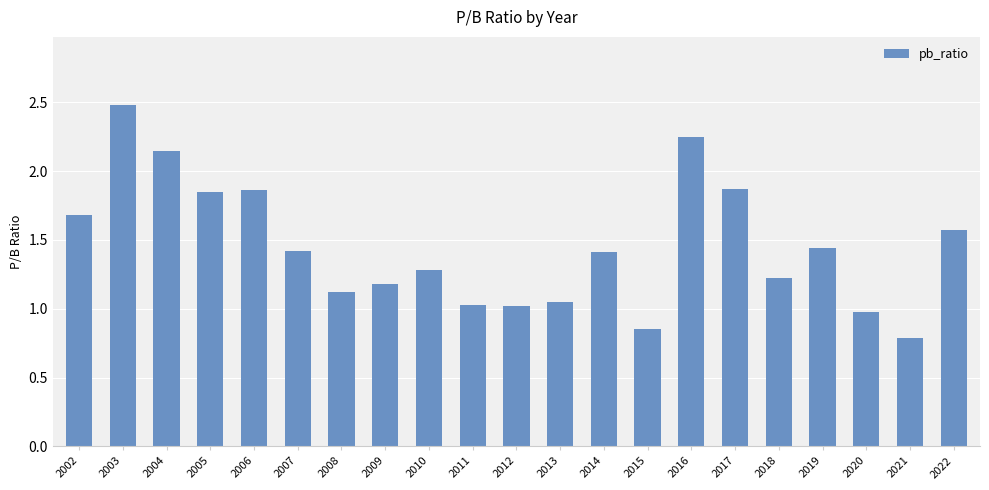

What is the change in value from 2015 to 2021?

-0.1